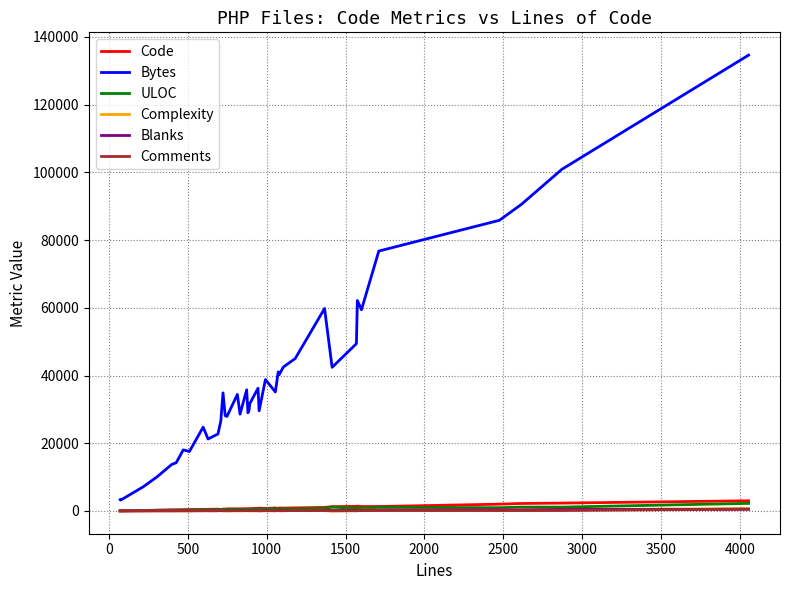

What is the minimum value for Bytes?

3195